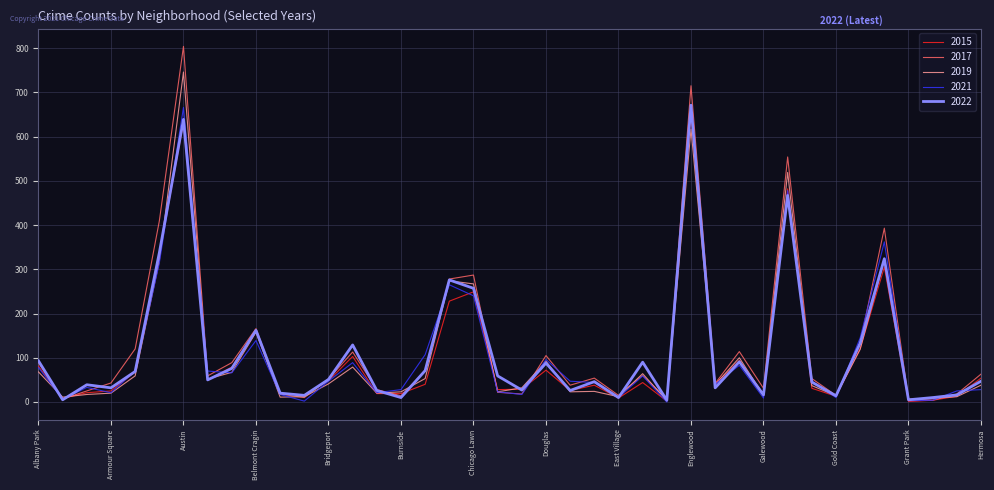

Where is the first local maximum for 2015?

Austin